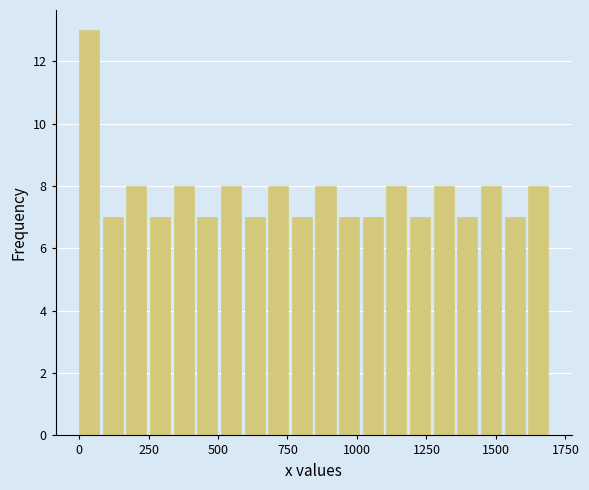

Read against the x-axis, roughly where is the centre of the tallest bar?

50